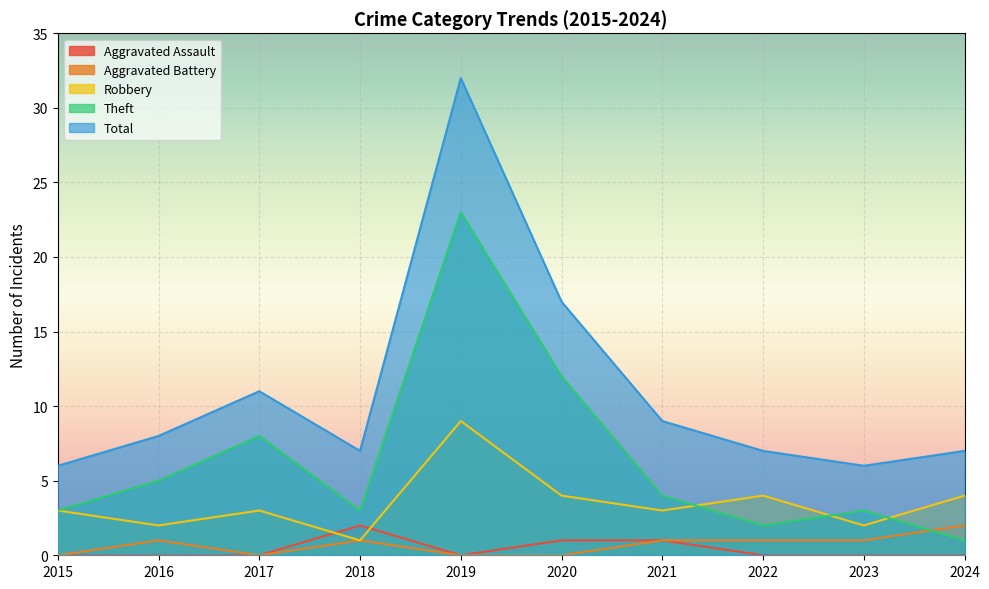

Reading left to right, transcribe all the data shown in this chart.

Aggravated Assault: 0	0	0	2	0	1	1	0	0	0
Aggravated Battery: 0	1	0	1	0	0	1	1	1	2
Robbery: 3	2	3	1	9	4	3	4	2	4
Theft: 3	5	8	3	23	12	4	2	3	1
Total: 6	8	11	7	32	17	9	7	6	7